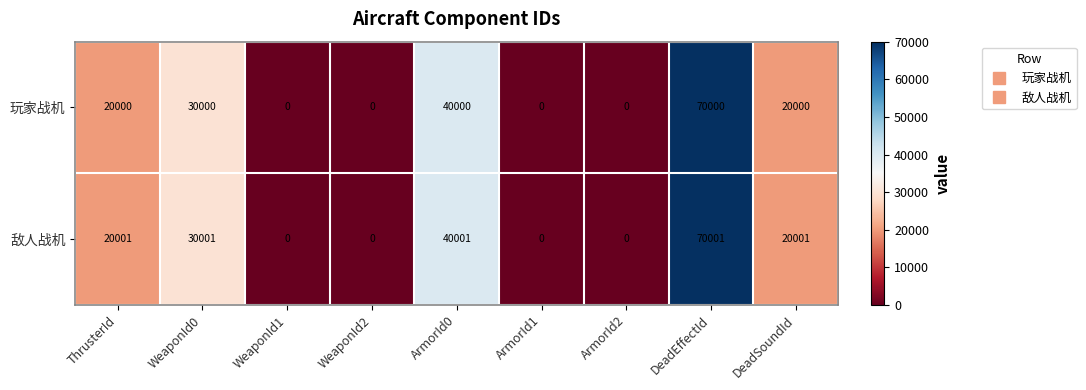

How many 玩家战机 values are between 0 and 30000?

7